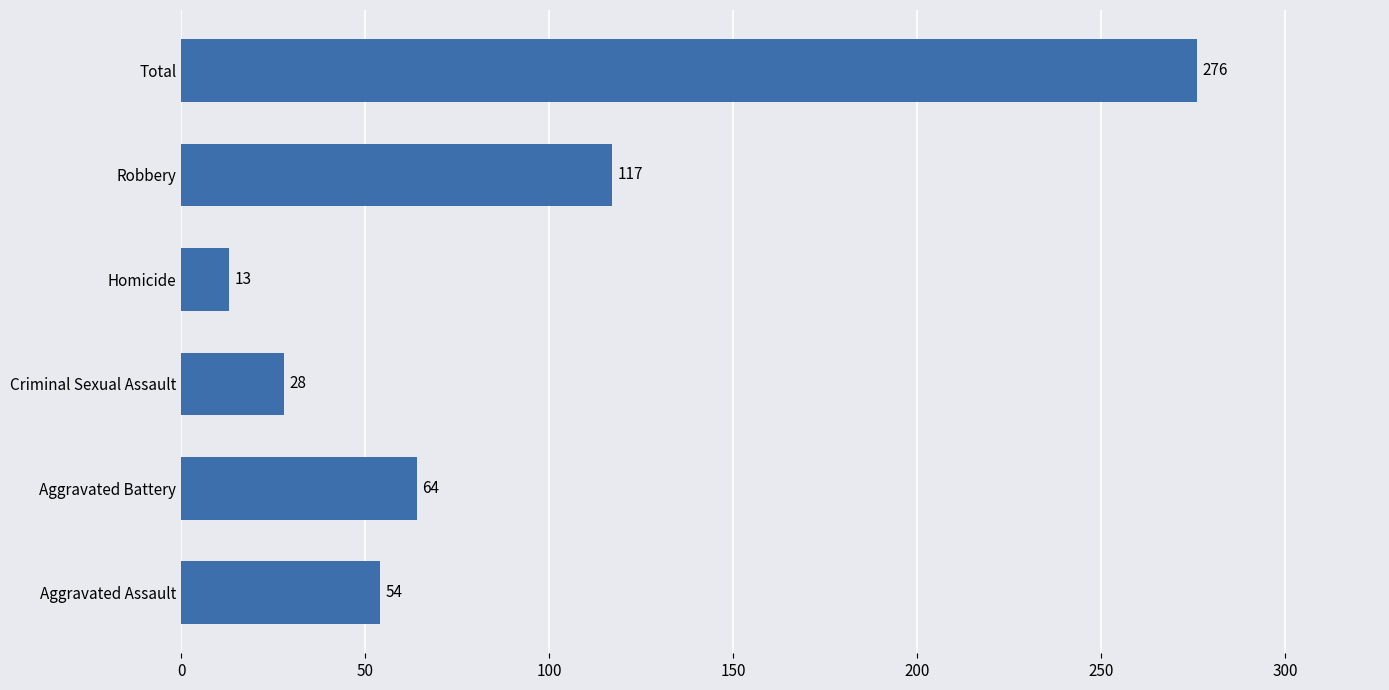

How many data points are less than 64?

3